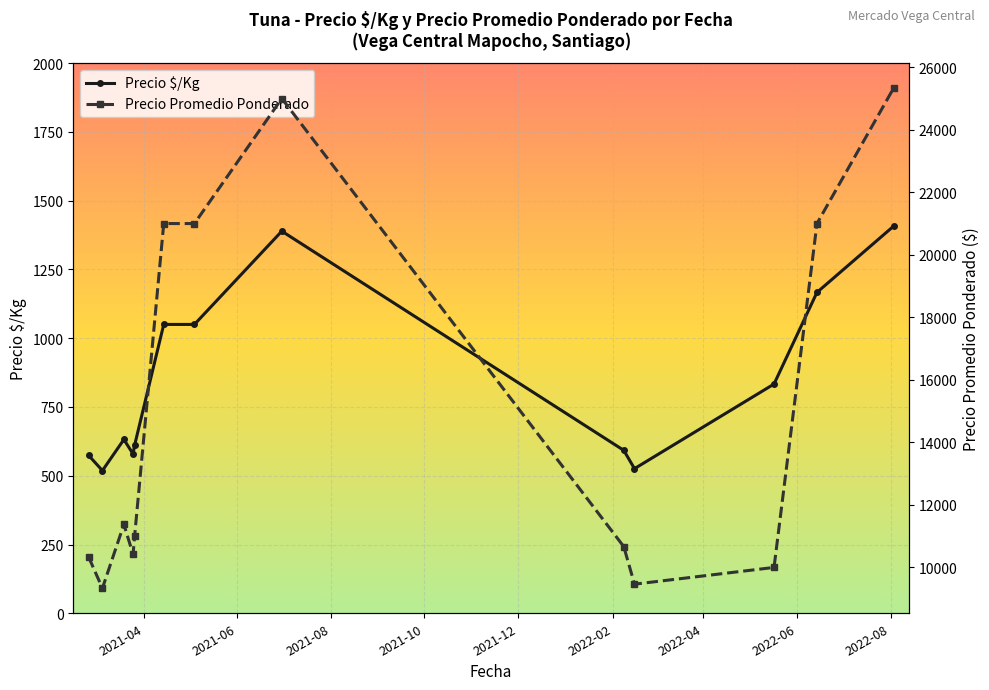

What is the value of the Precio $/Kg point at the 13th from the left?

1407.3